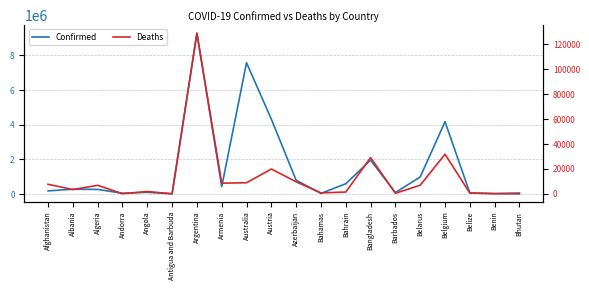

What is the approximate value of Confirmed at Antigua and Barbuda, to the nearest 50?

8400